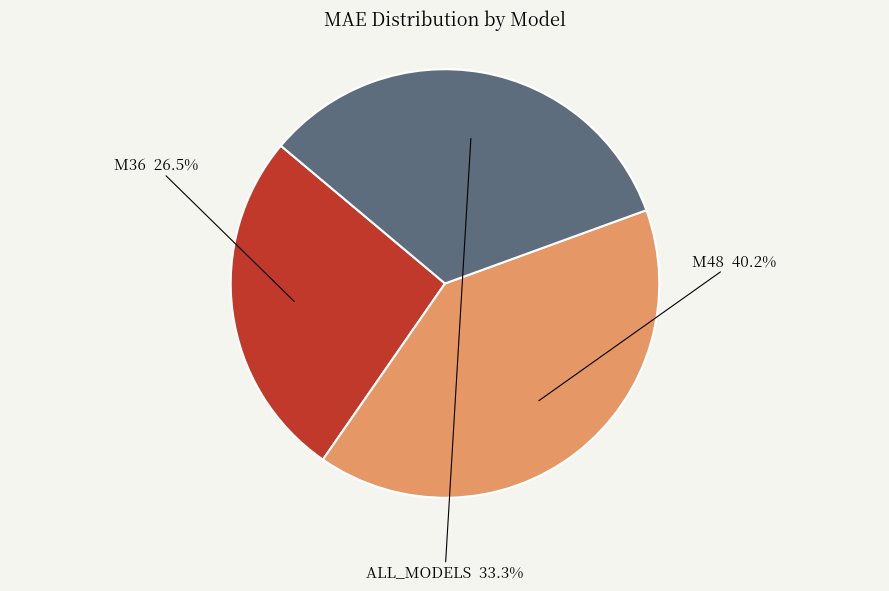

What is the ratio of the value at M48 to the value at ALL_MODELS?

1.2